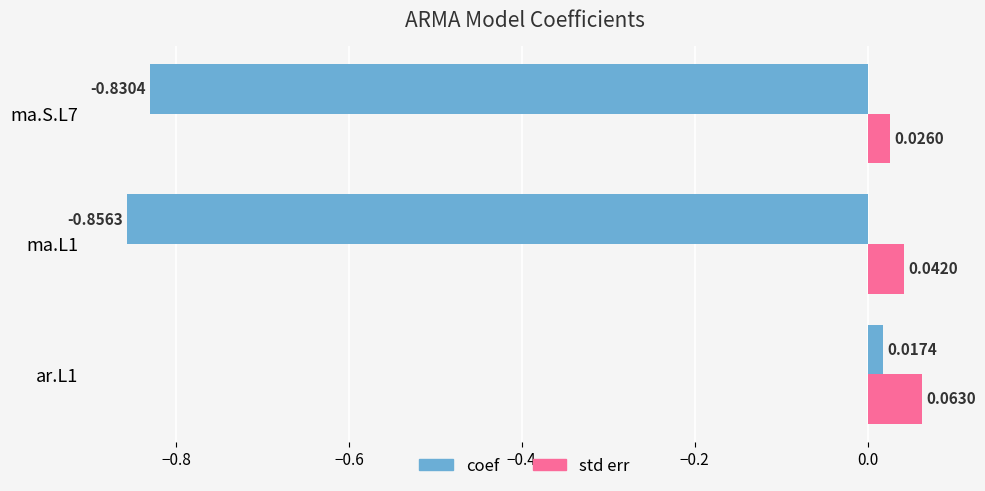

At how many categories does at least one series exceed 0?

3